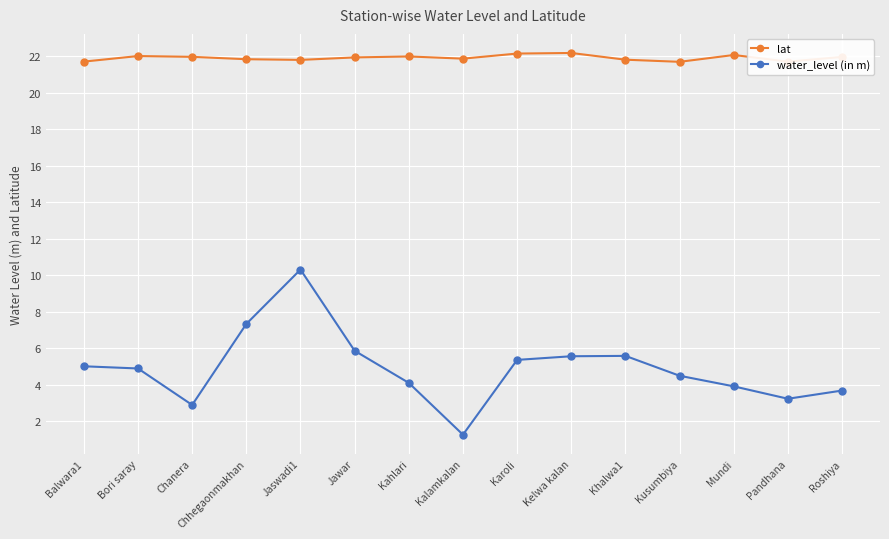

True or false: lat and water_level (in m) cross at least once.

False